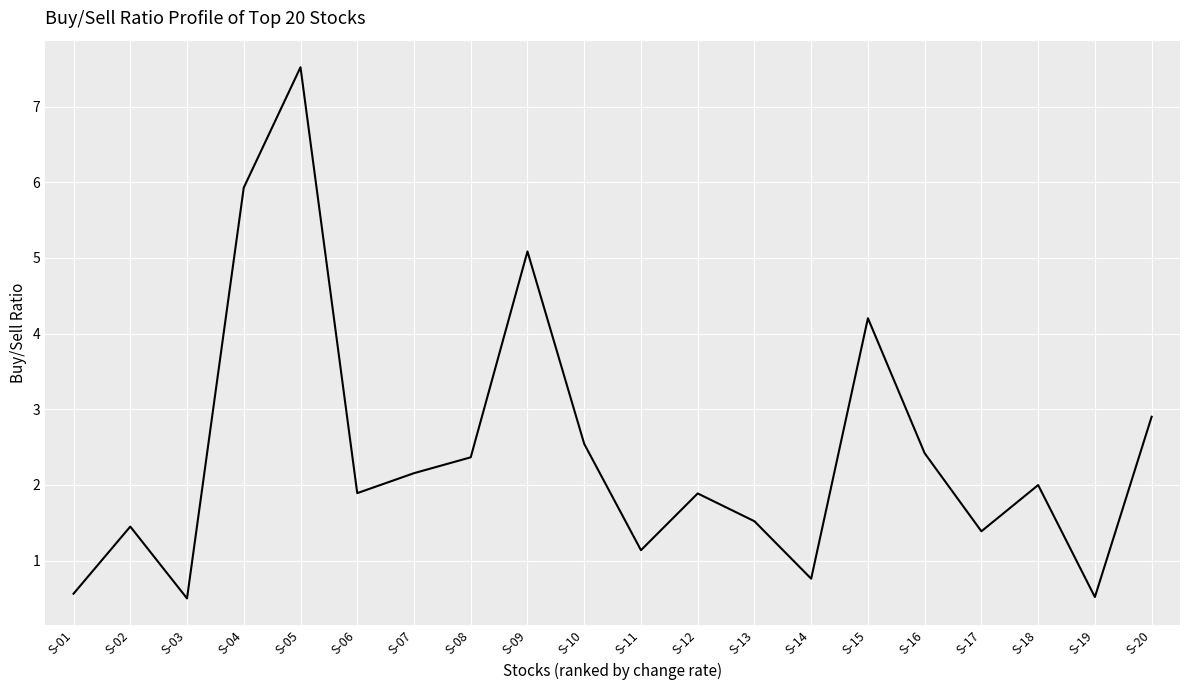

The value at S-08 is 2.4. True or false?

True